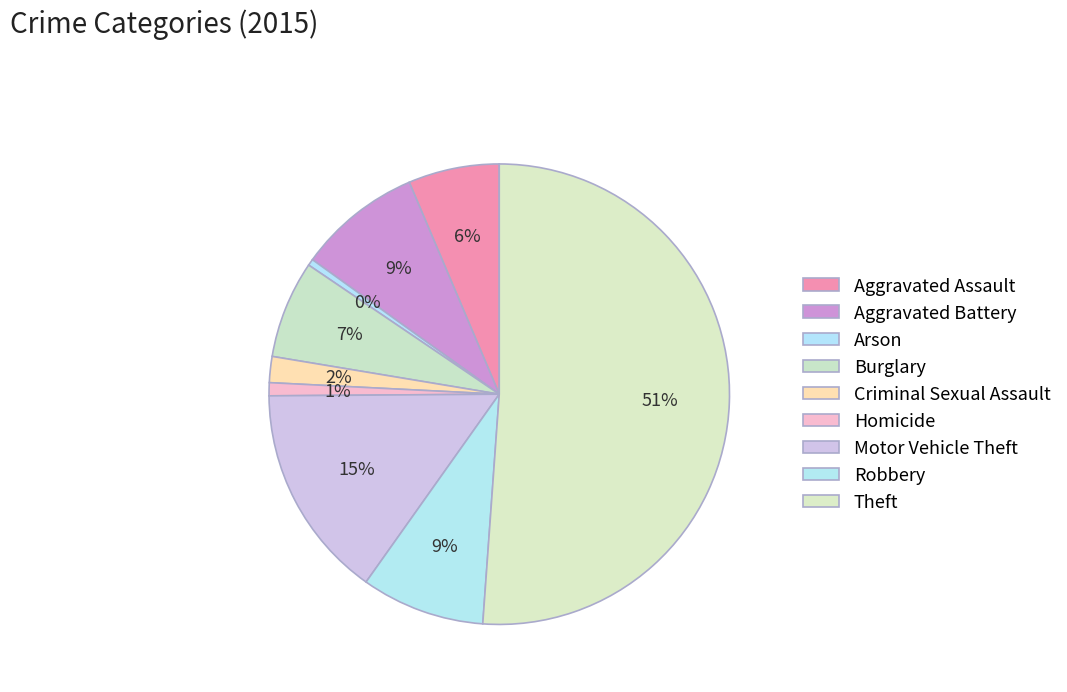

Approximately how many times larger is the value at Theft compared to Aggravated Battery?

5.9